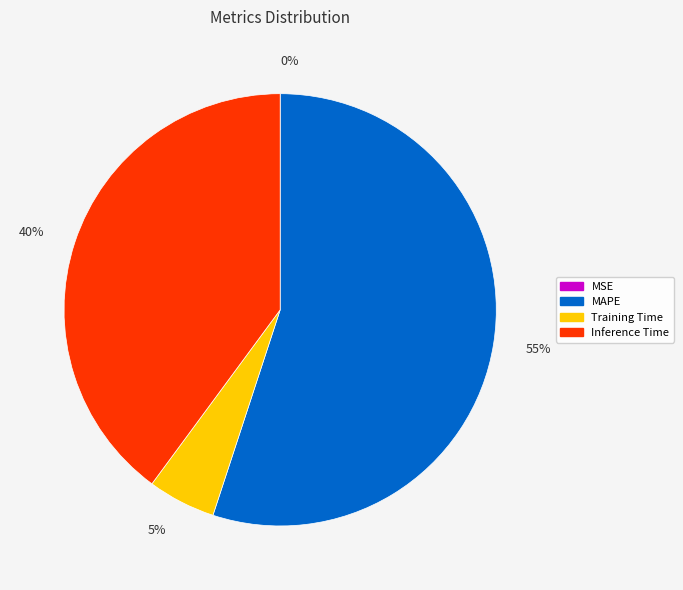

To the nearest percent, what portion does MAPE represent?

55%